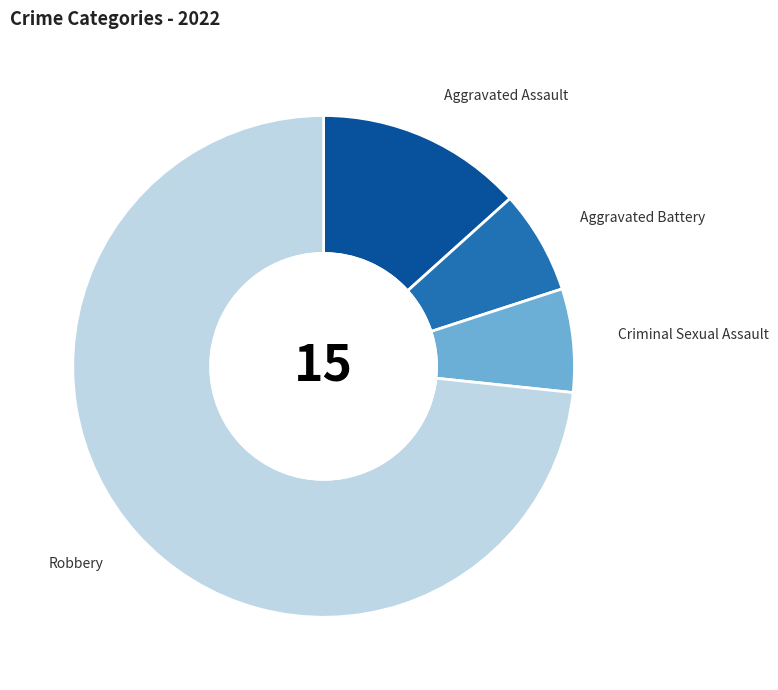

Combined, do Criminal Sexual Assault and Aggravated Assault account for over 50%?

No